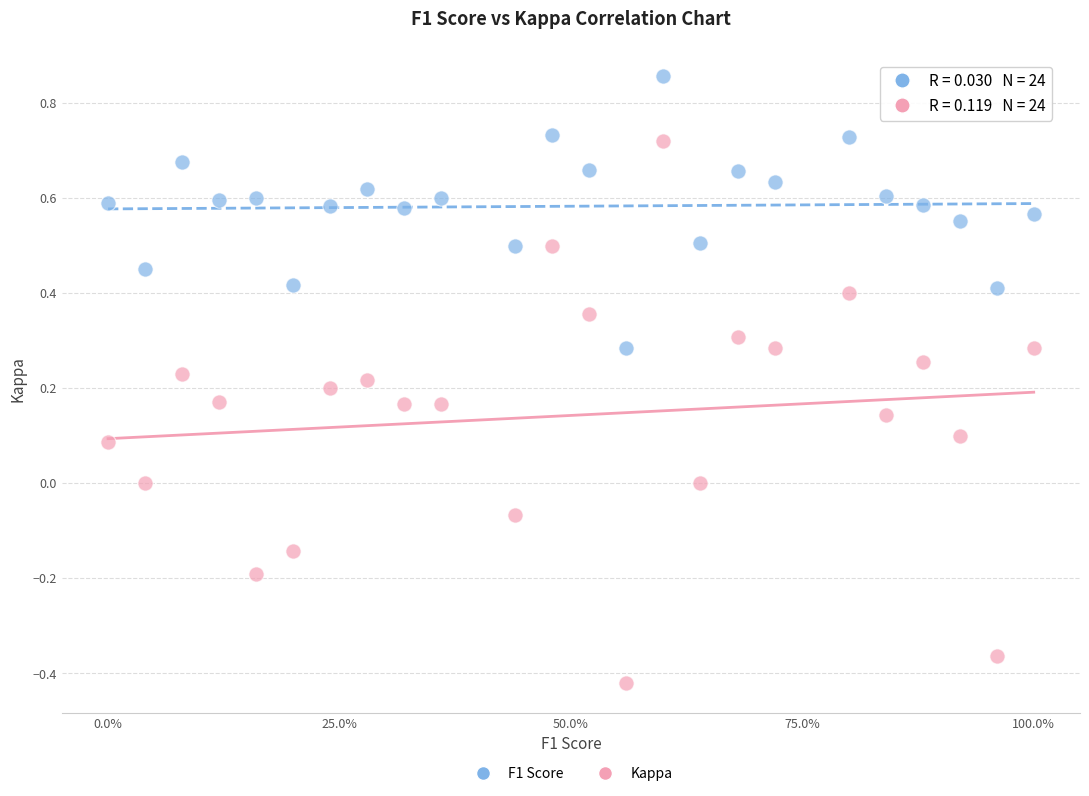

Across all data points, what is the range of Y values (max minus min)?

1.3